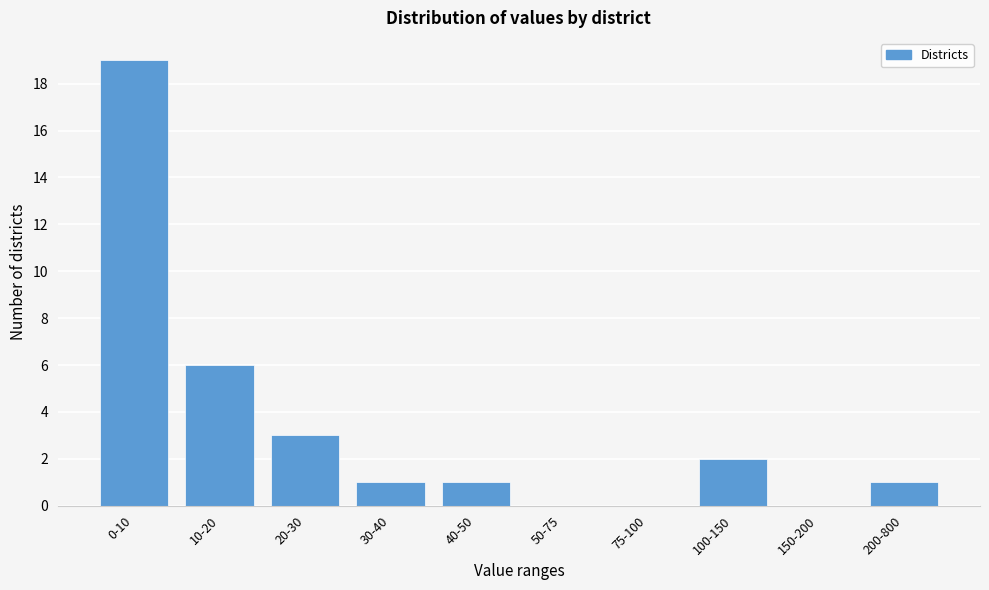

Reading left to right, list all the values displayed in this chart.

0-10=19	10-20=6	20-30=3	30-40=1	40-50=1	50-75=0	75-100=0	100-150=2	150-200=0	200-800=1